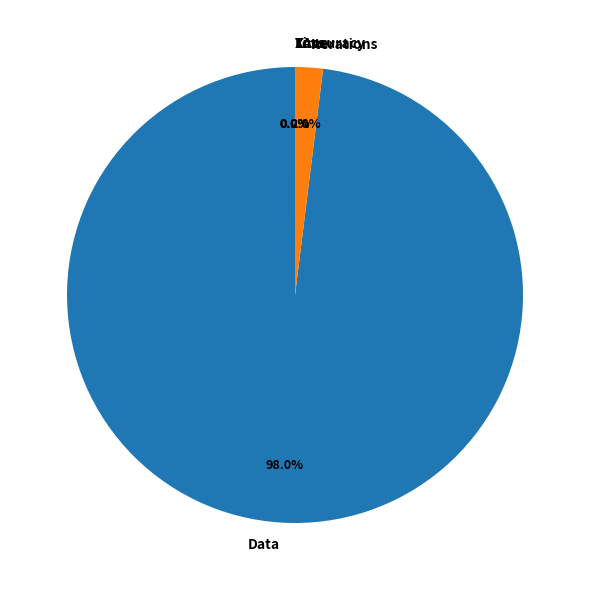

Which has a higher value, Iterations or Data?

Data